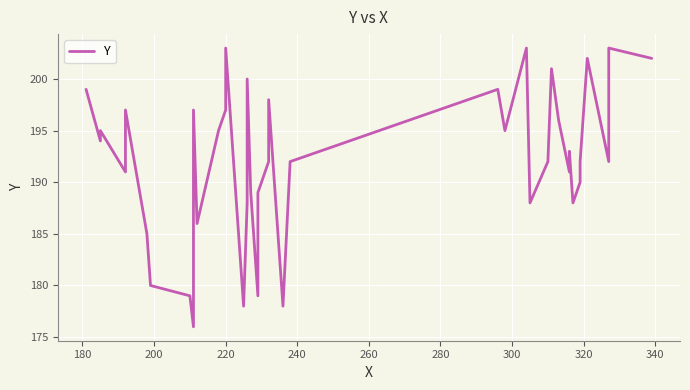

True or false: the data has more than 1 interior local peaks.

True